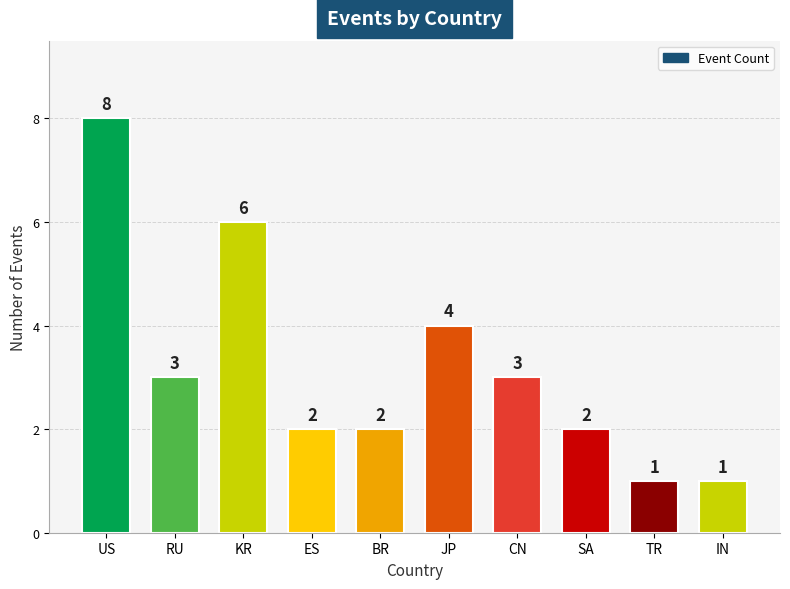

What is the difference between the maximum and minimum values?

7